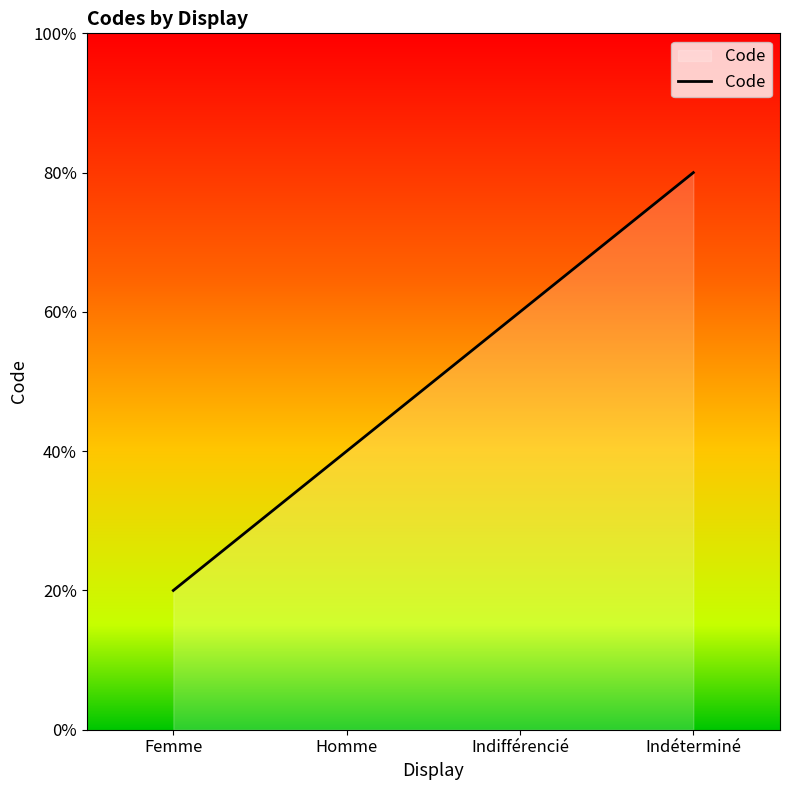

What is the label of the 4th point from the right?

Femme